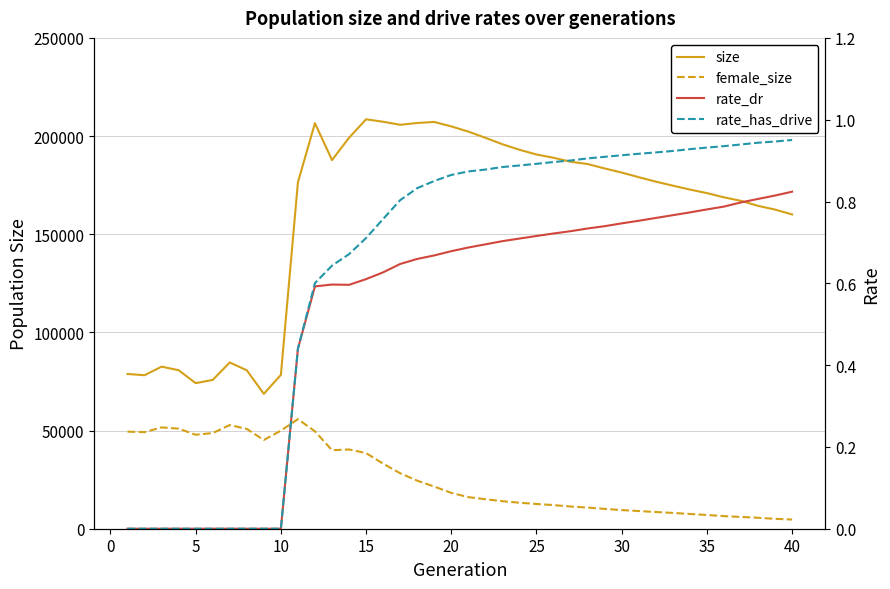

Which series has the largest total across all categories?

size